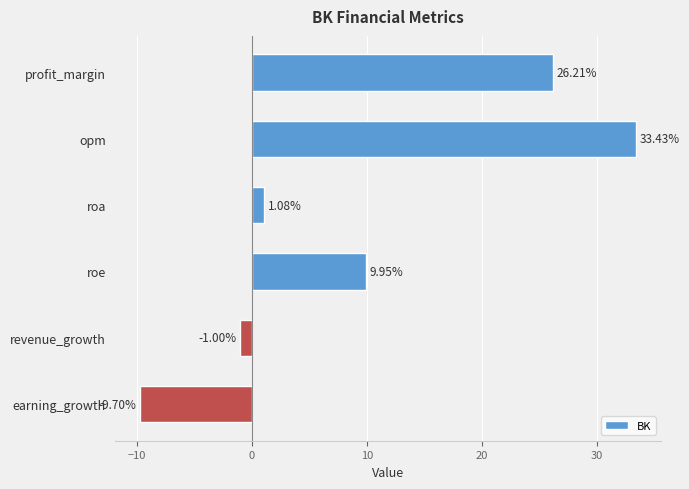

What is the maximum value shown in the chart?

33.4